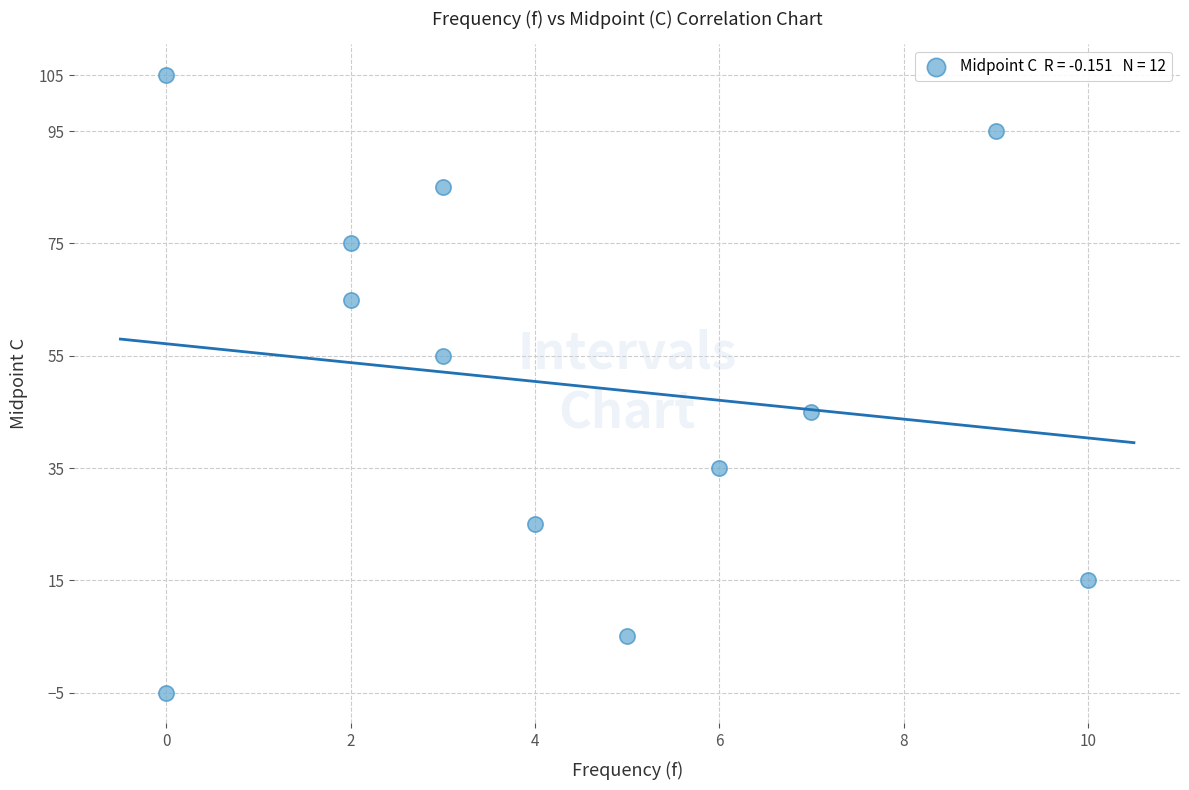

What is the range of X values (max minus min)?

10